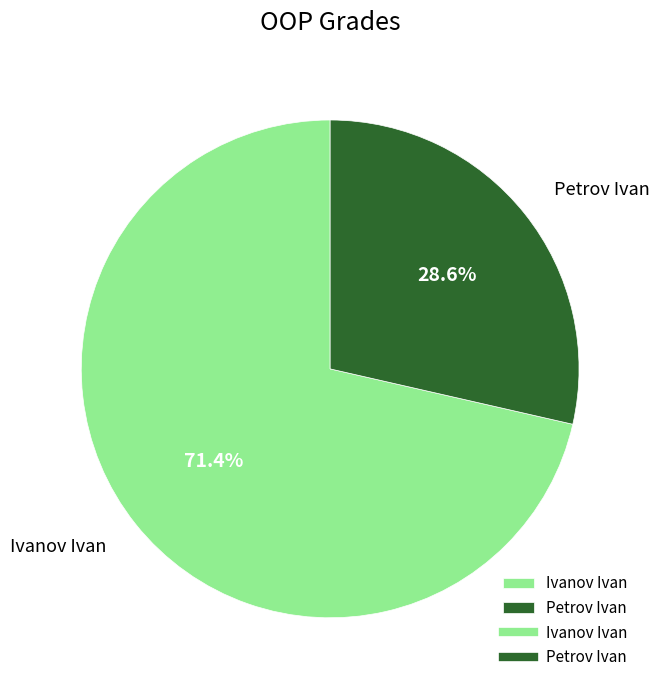

What percentage is the Petrov Ivan slice, to the nearest percent?

29%